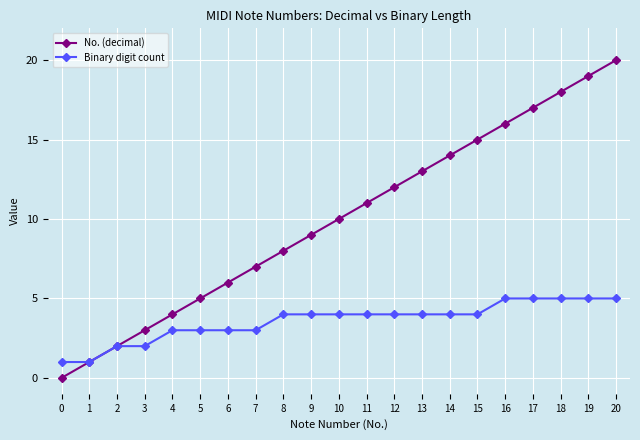

Is it true that No. (decimal) equals 18 at 18?

True